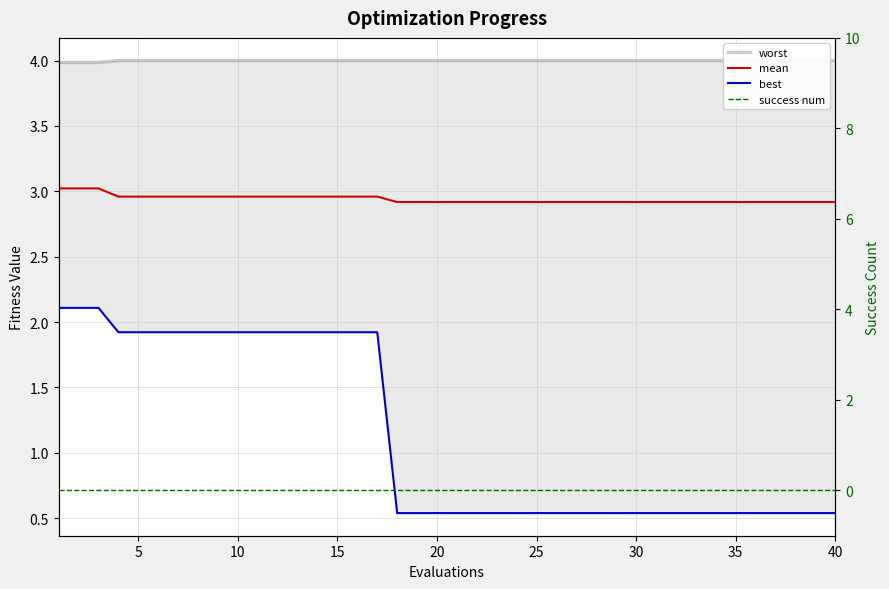

At 5, list the series in order from largest to smallest.

worst, mean, best, success num